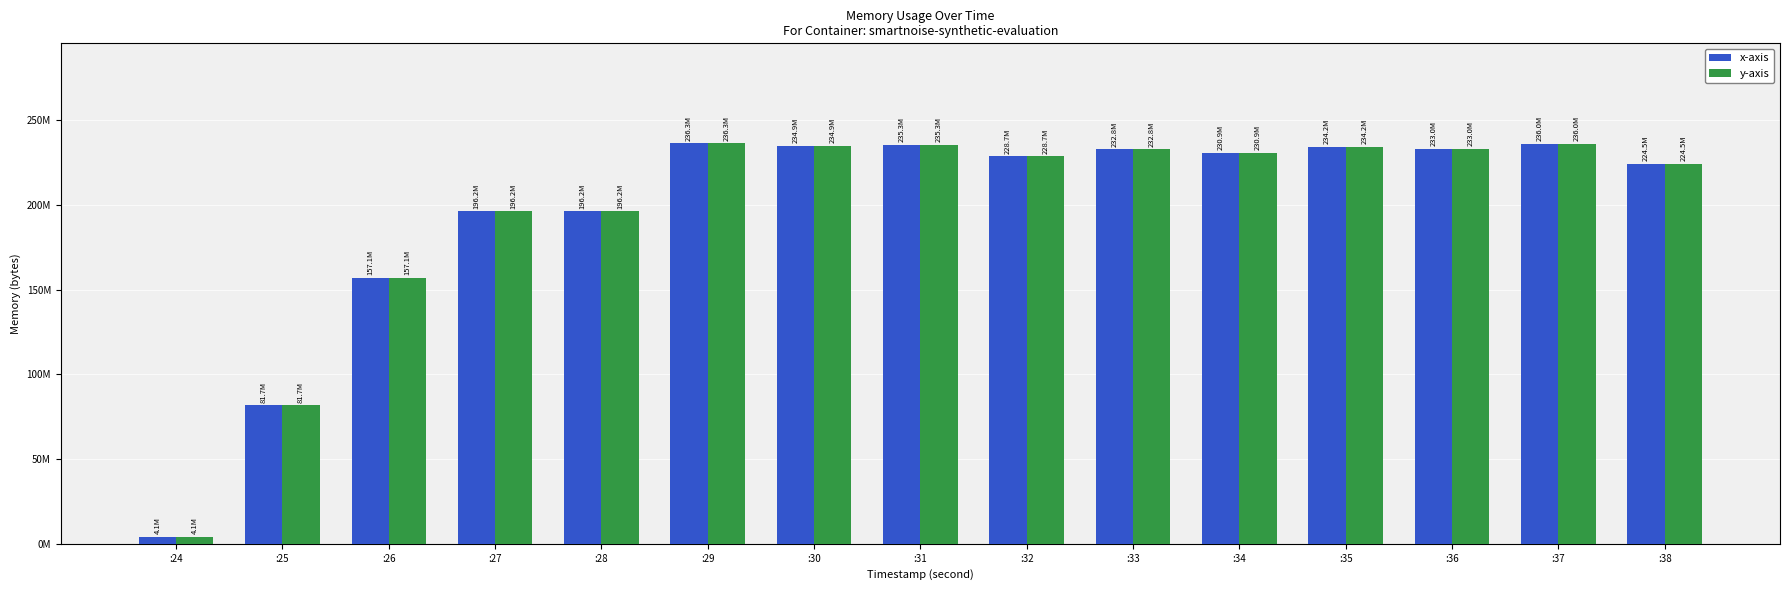

Which series changed the most between :32 and :37?

x-axis